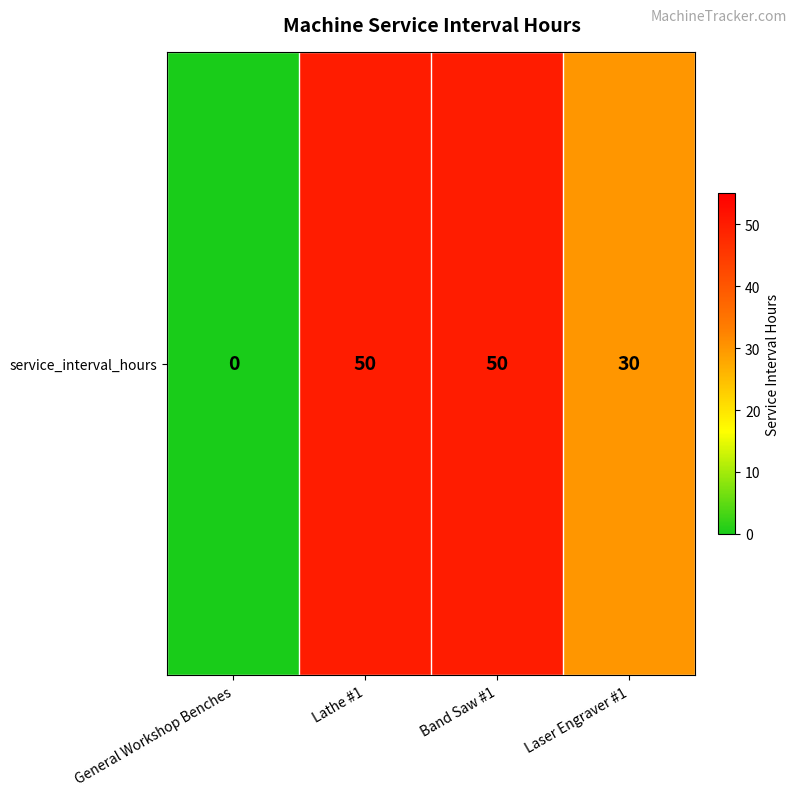

Rank the categories by value from lowest to highest.

General Workshop Benches, Laser Engraver #1, Lathe #1, Band Saw #1